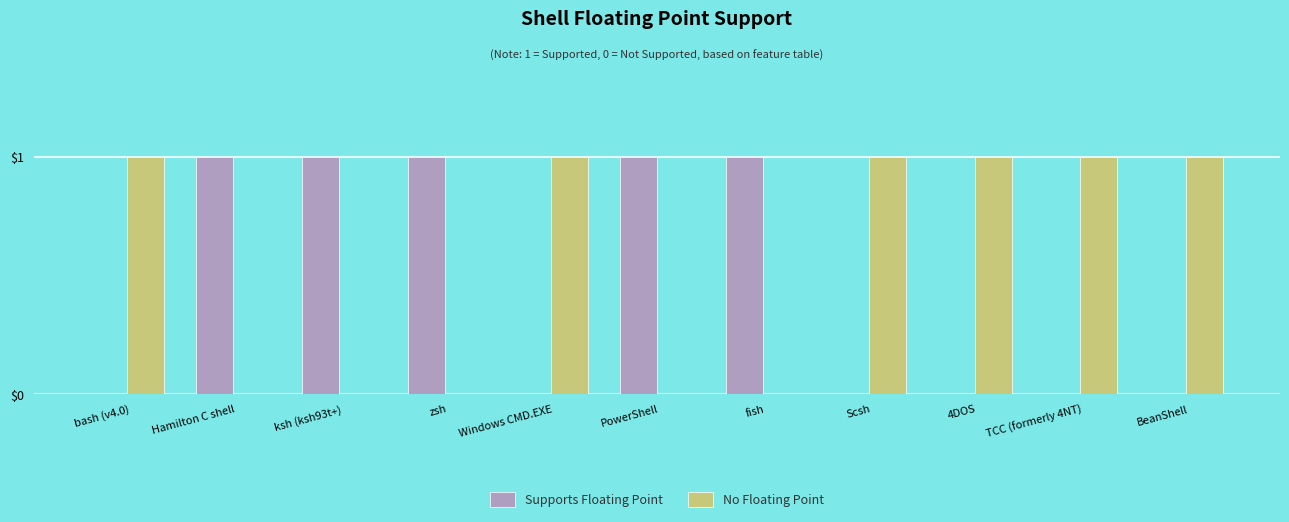

Are the bars grouped side by side (vs. stacked)?

Yes